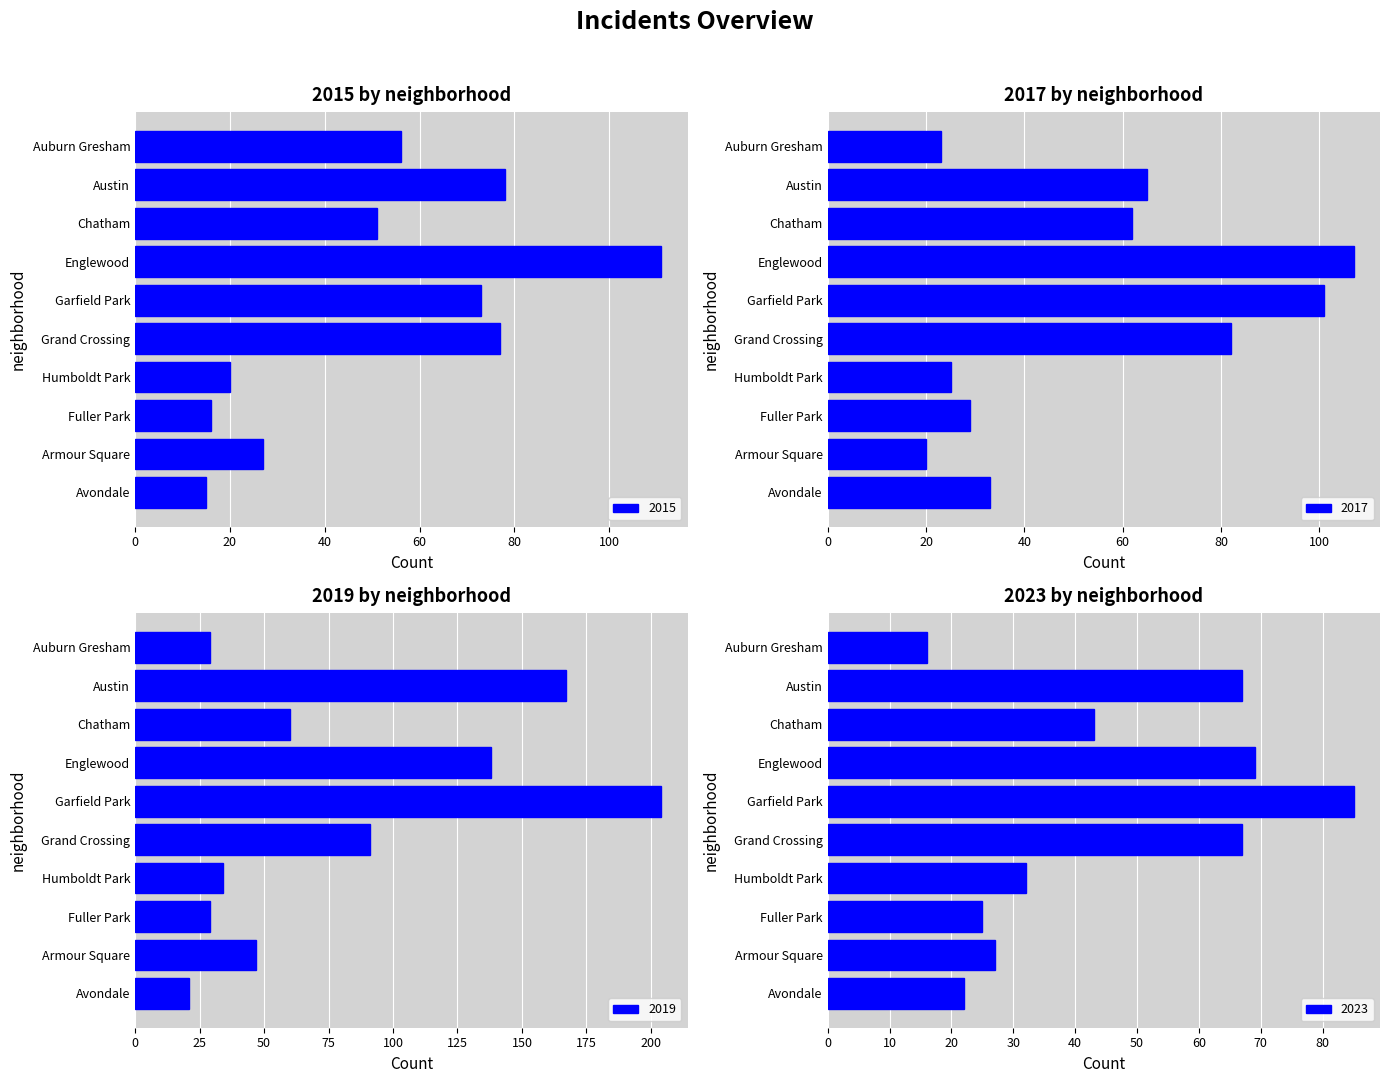

How many values in the 2019 series exceed 60?

4